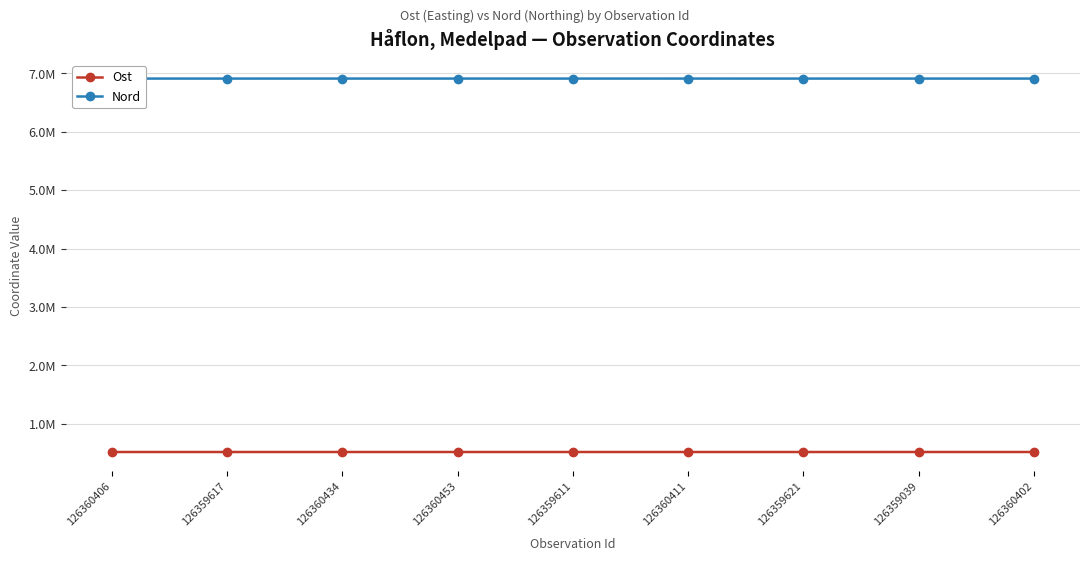

What are all the series names shown in the legend?

Ost, Nord